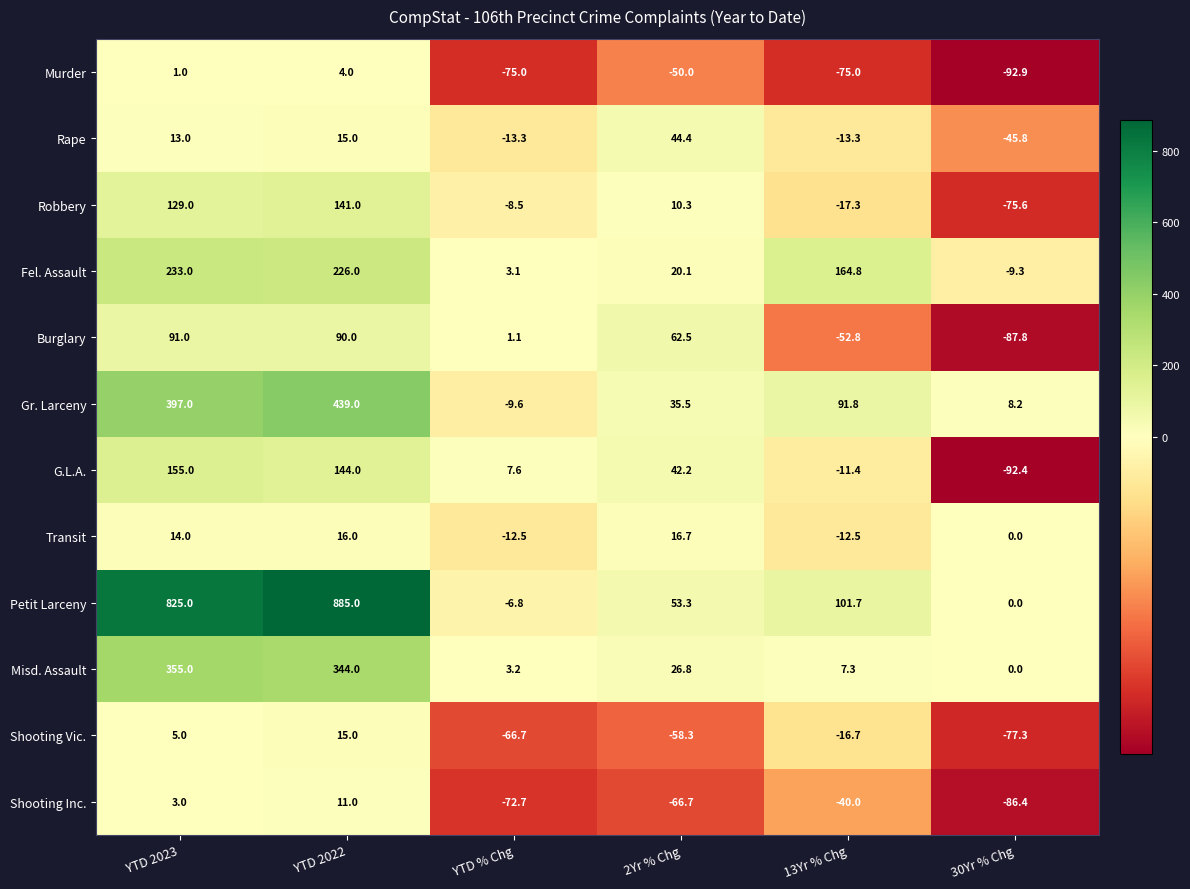

Which series changed the most between YTD 2023 and 13Yr % Chg?

Petit Larceny